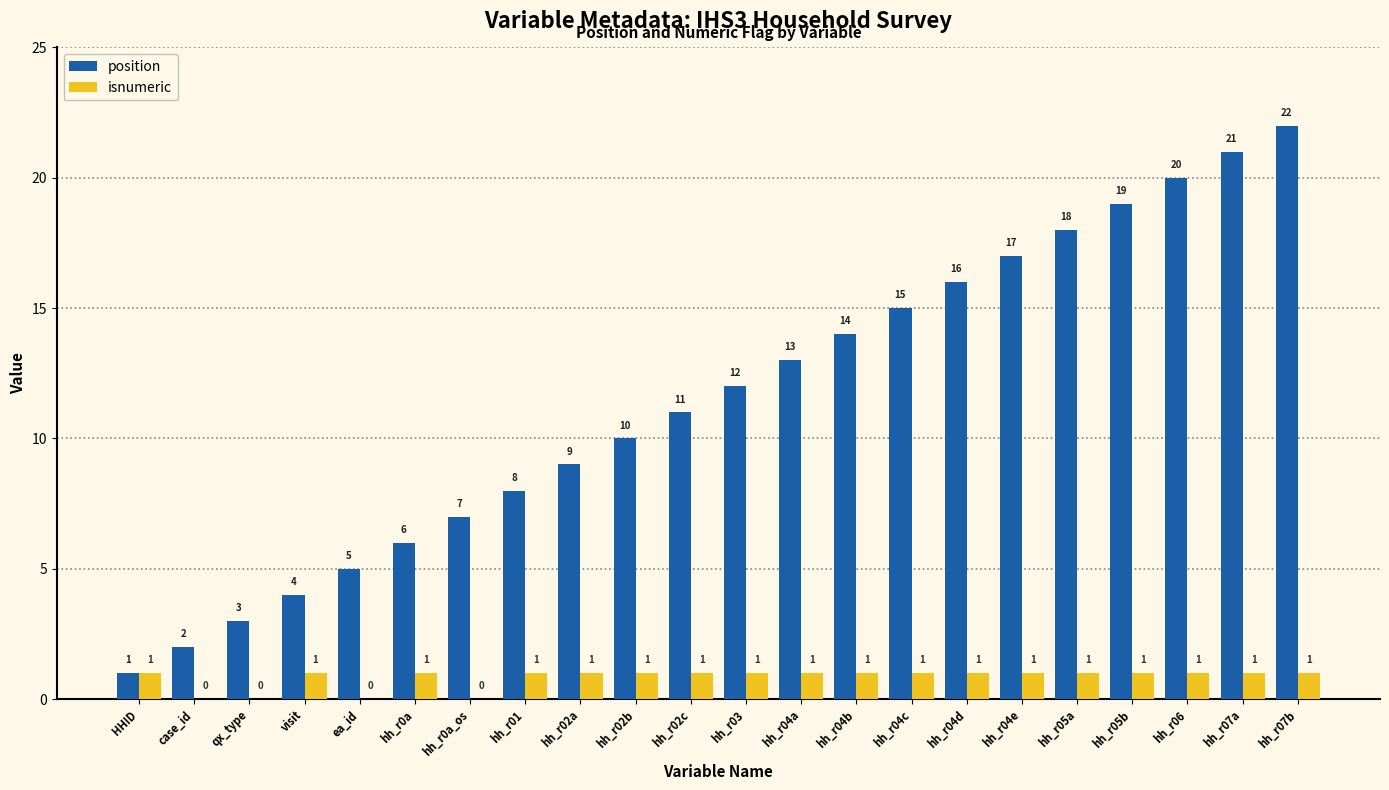

What is the sum of the position values at visit and qx_type?

7